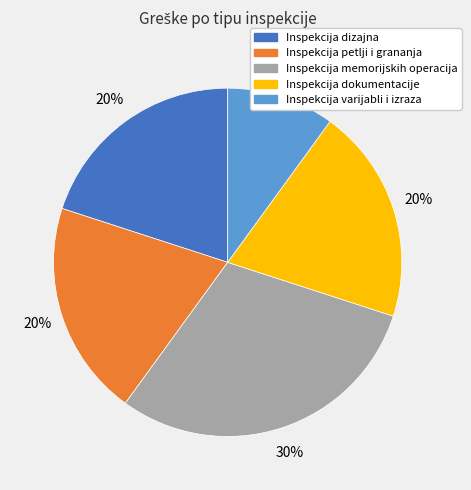

Combined, do Inspekcija petlji i grananja and Inspekcija dizajna account for over 50%?

No